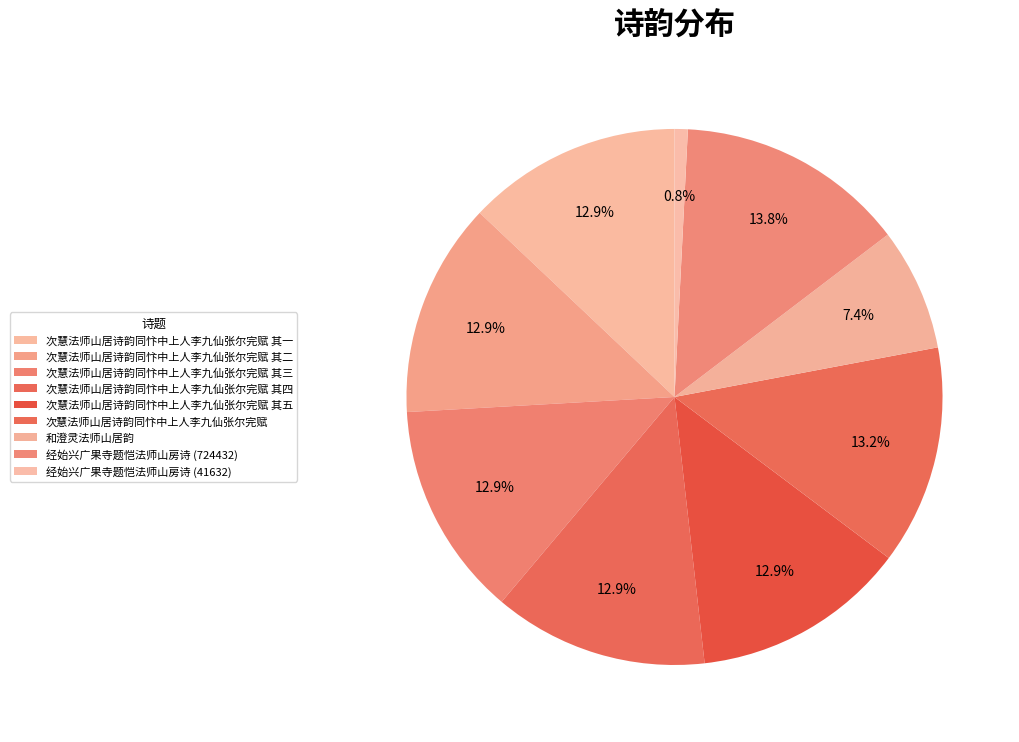

How many segments does this pie chart have?

9